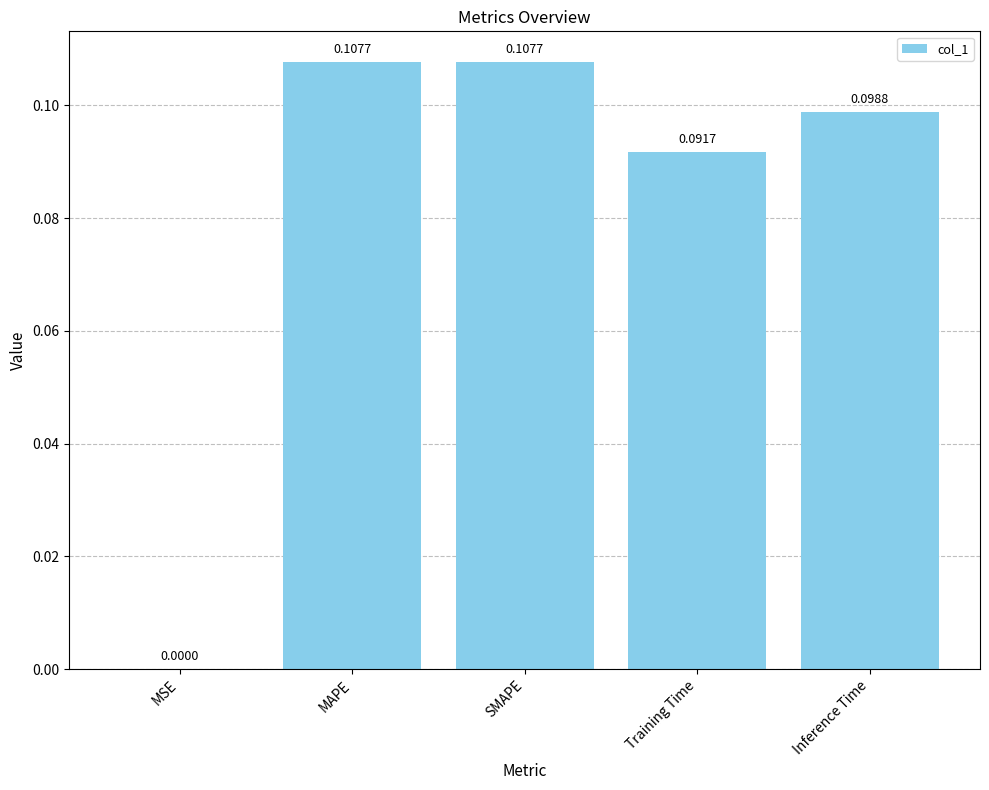

Where is the data nearest to the value 0?

MSE